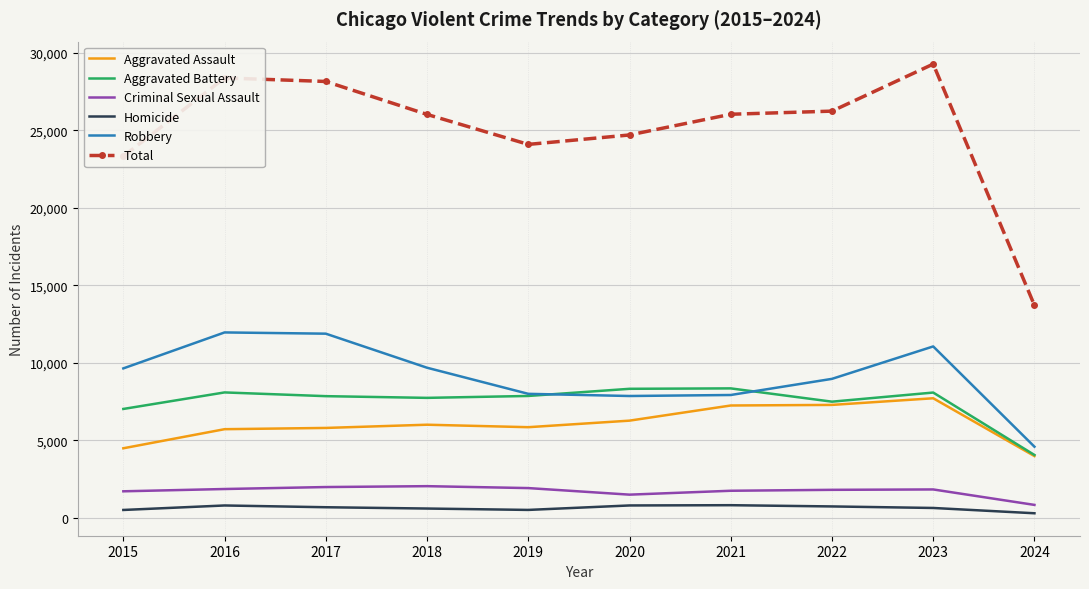

Rank the series by their maximum value, from lowest to highest.

Homicide, Criminal Sexual Assault, Aggravated Assault, Aggravated Battery, Robbery, Total